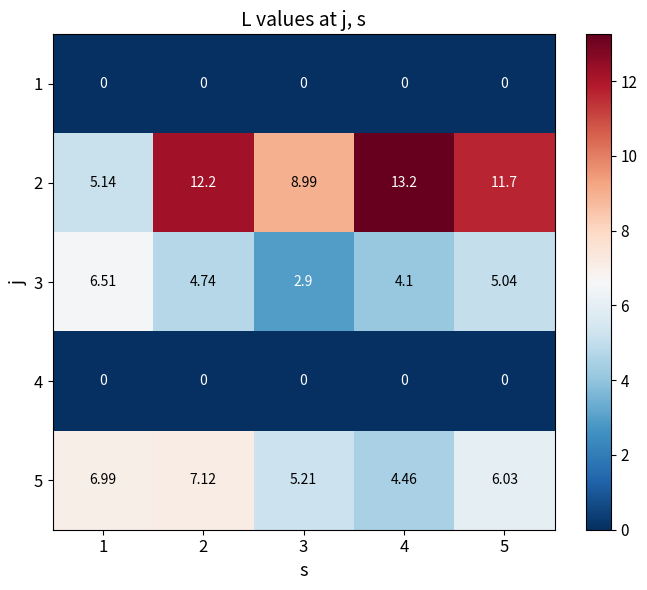

How many values in the 3 series are below 4?

1